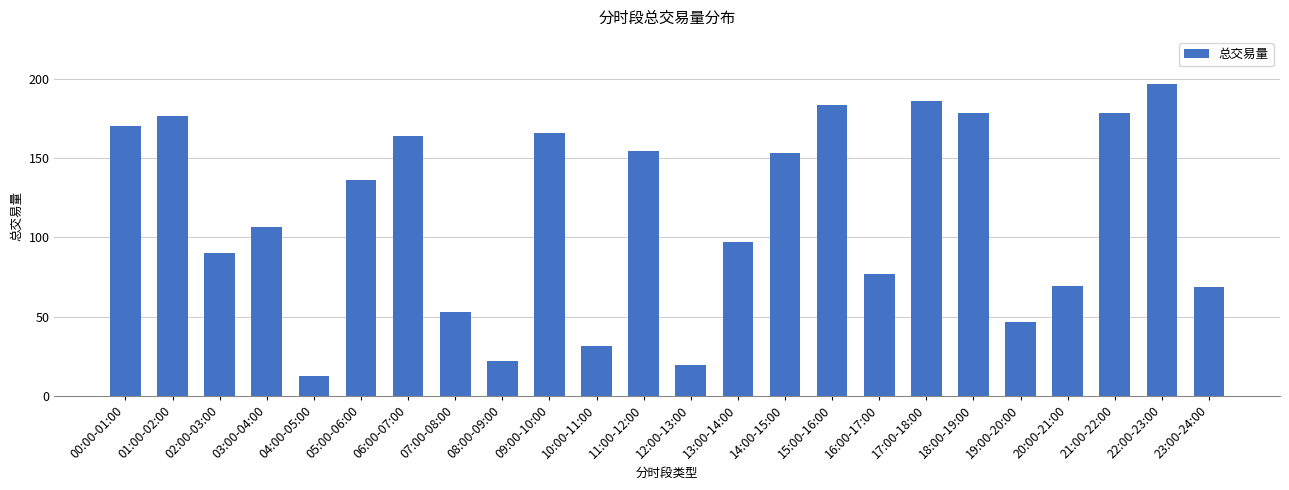

What is the smallest value displayed?

12.7